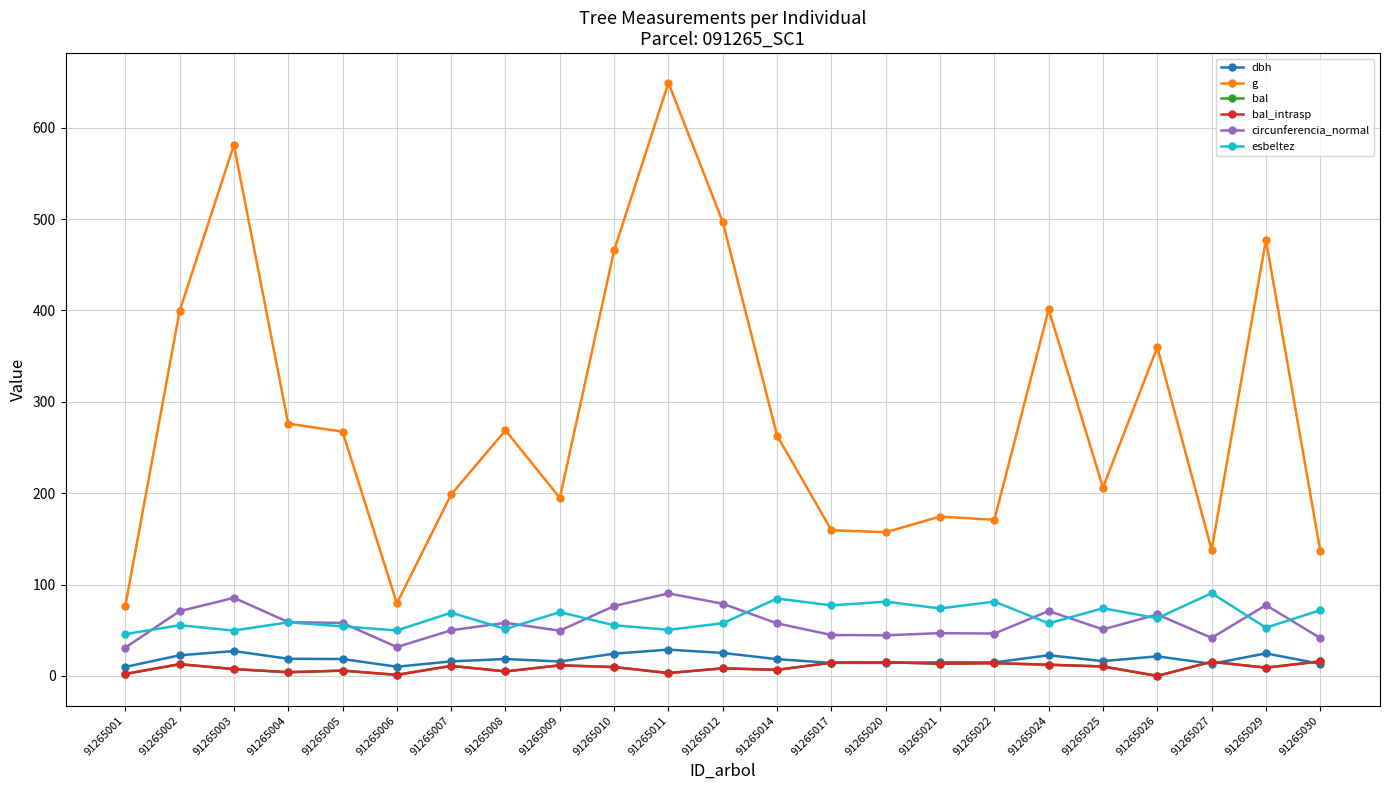

What is the minimum value for circunferencia_normal?

30.9